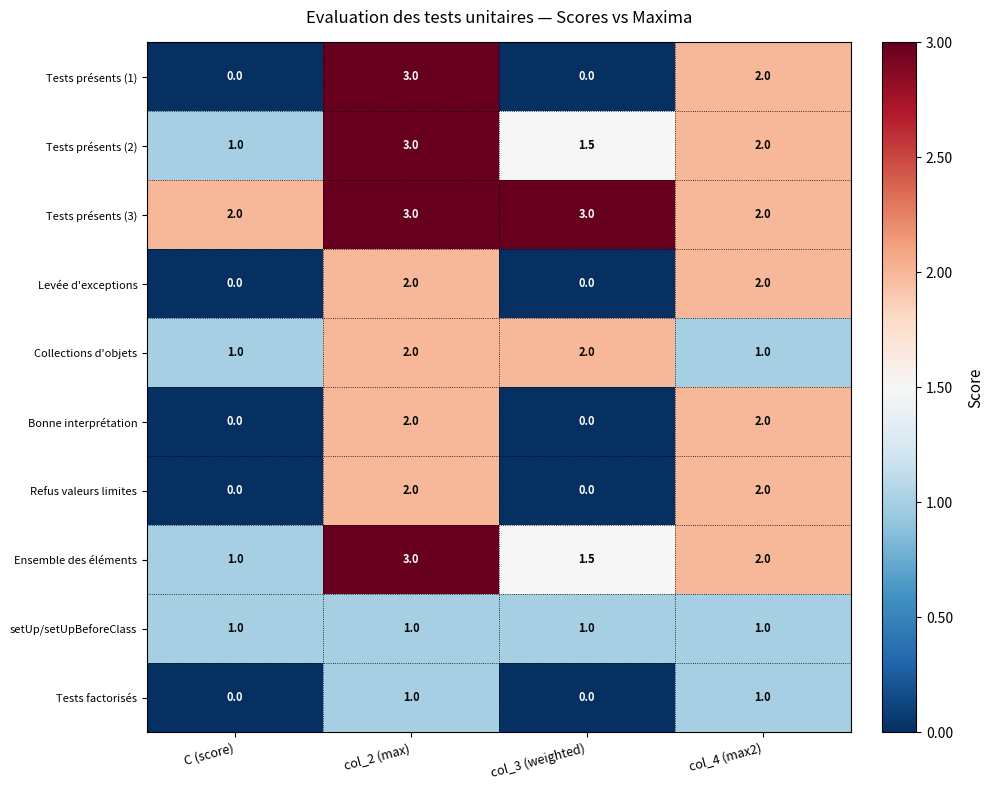

Count the number of categories in the chart.

4